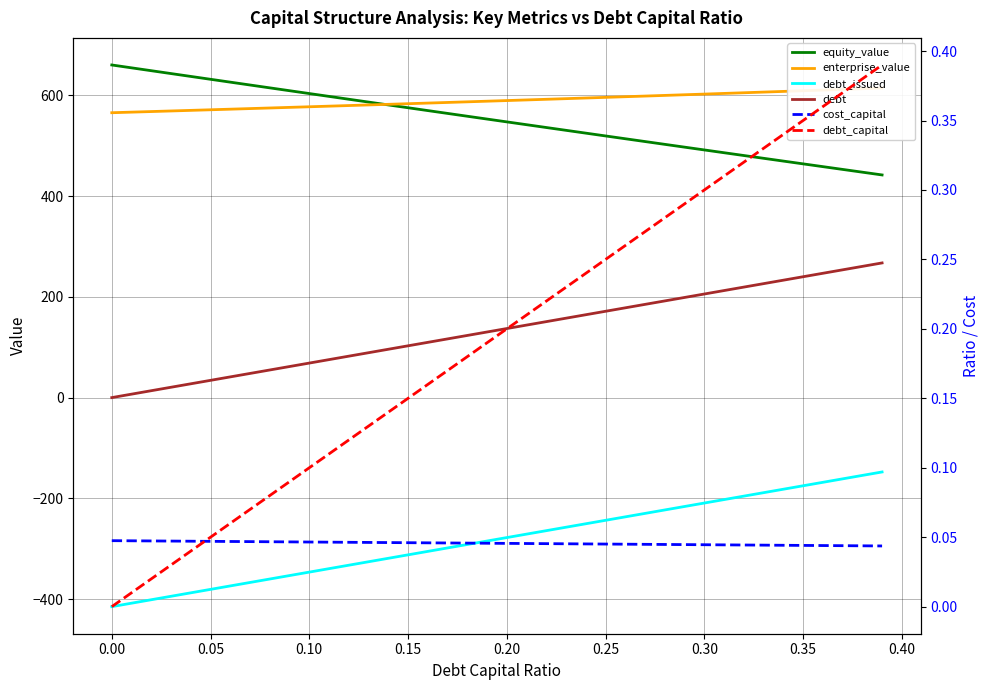

What are all the series names shown in the legend?

equity_value, enterprise_value, debt_issued, debt, cost_capital, debt_capital